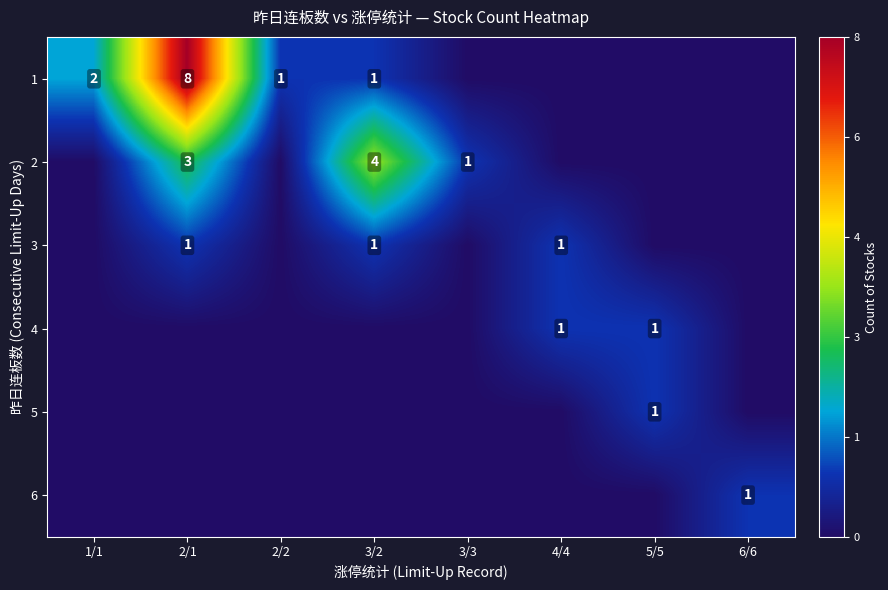

The value of 2 at 3/3 is 1. True or false?

True